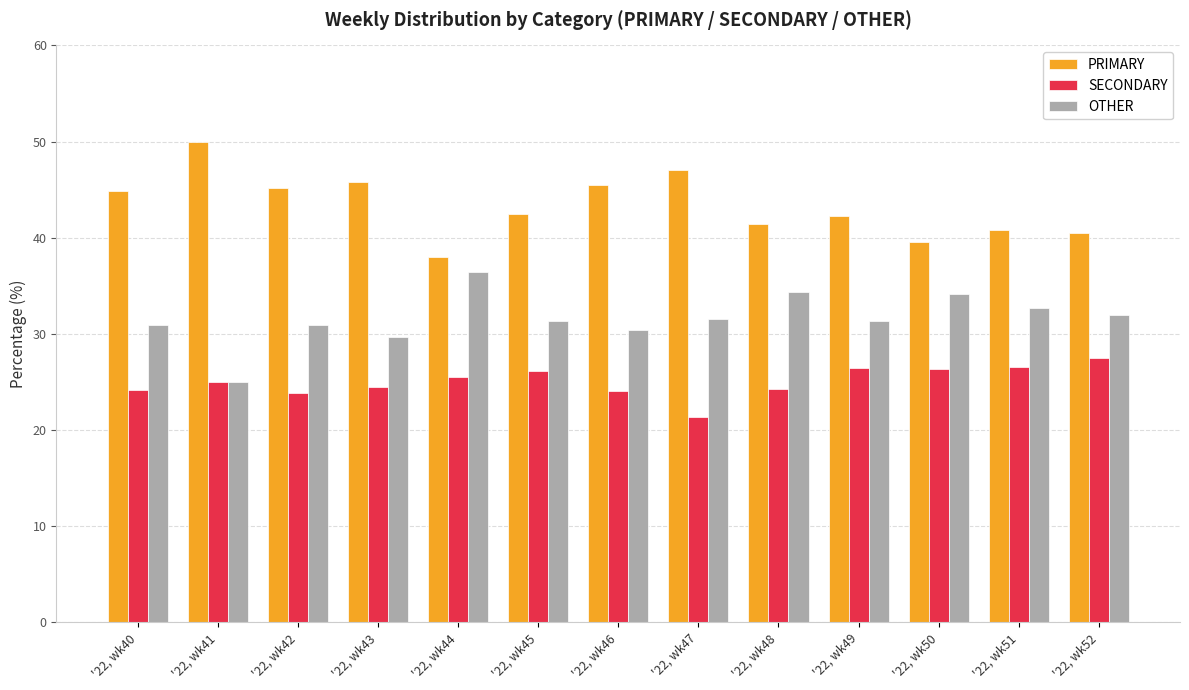

What is the difference between the maximum and minimum values in the PRIMARY series?

12.0